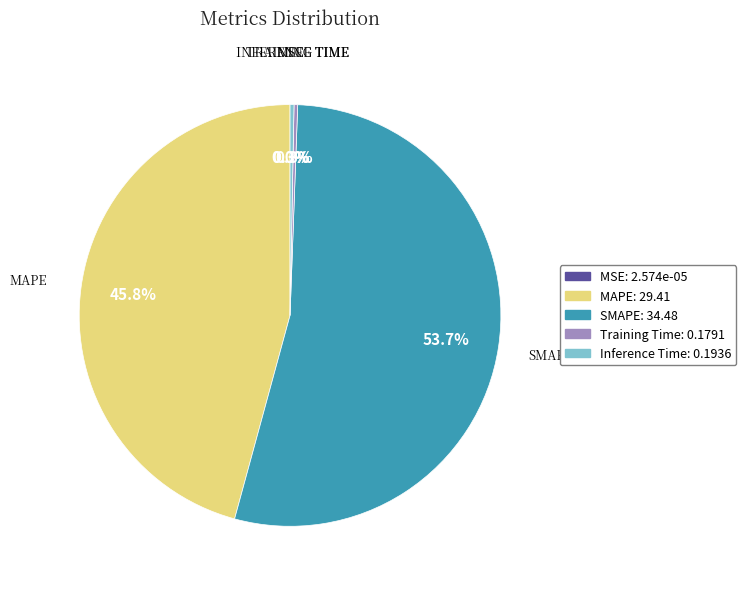

To the nearest percent, what is the difference between the largest and smallest slice percentages?

54%